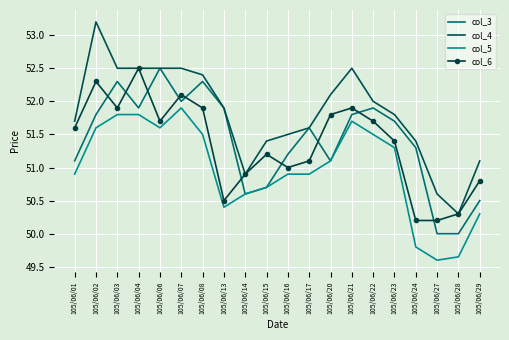

What is the spread (max minus min) of values at 105/06/17?

0.7